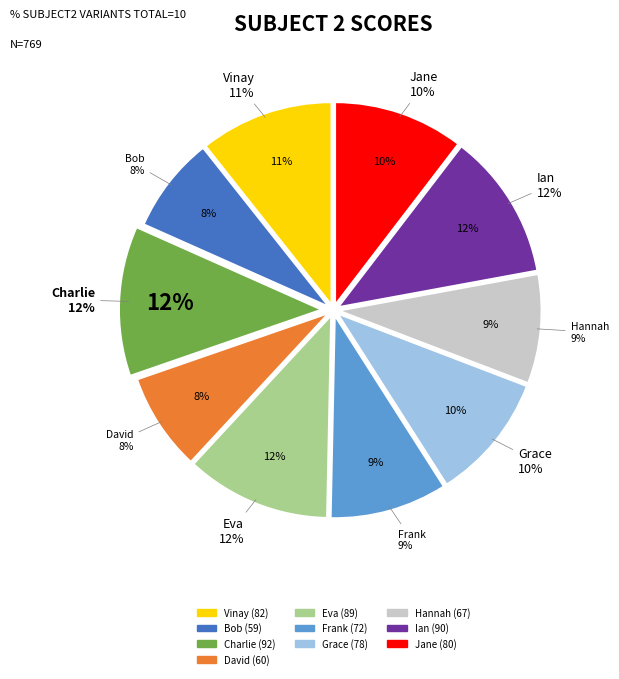

To the nearest percent, what is the combined percentage of Vinay and Hannah?

19%